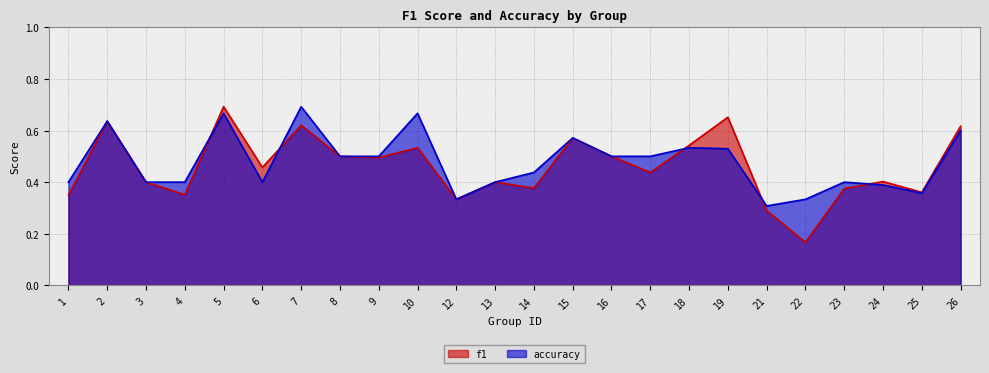

The value of f1 at 12 is 0.5. True or false?

False